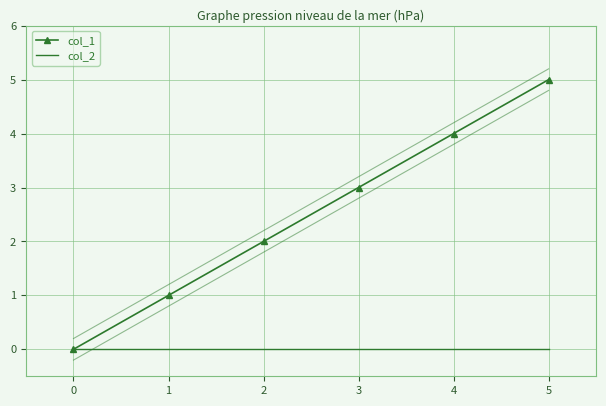

What are all the series names shown in the legend?

col_1, col_2